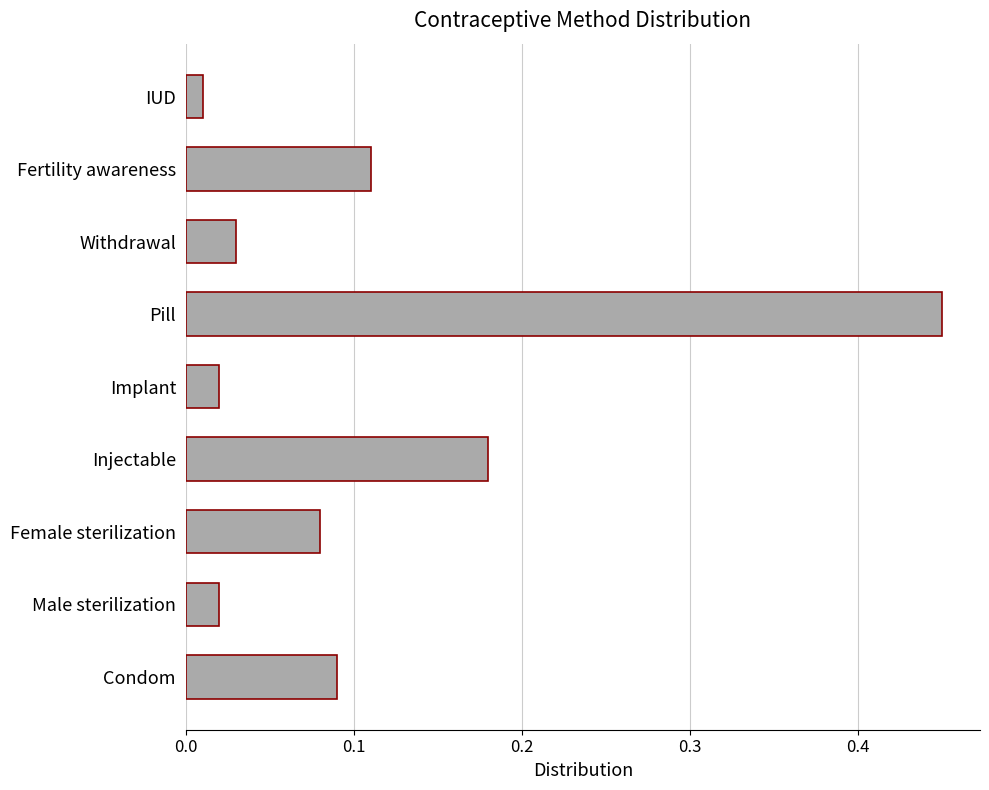

Which label corresponds to the largest value in the chart?

Pill